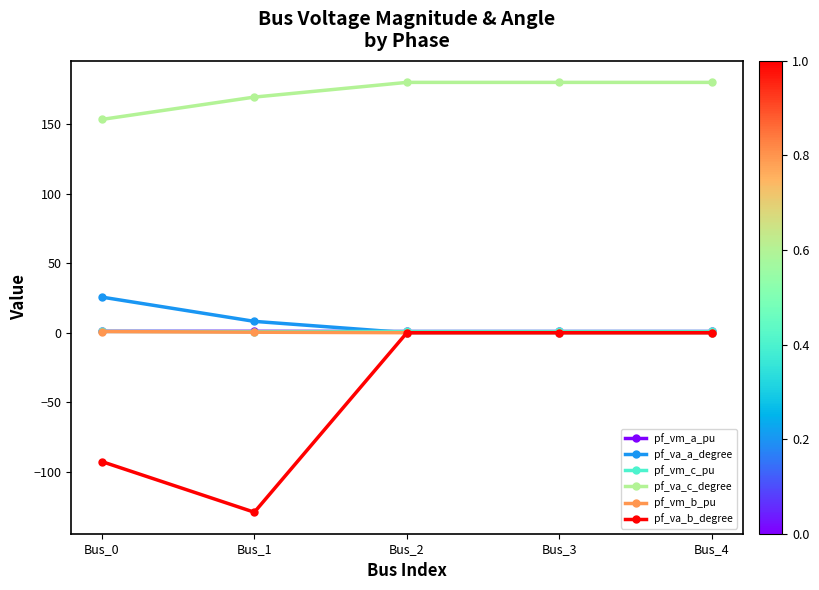

What is the smallest value displayed?

-129.1